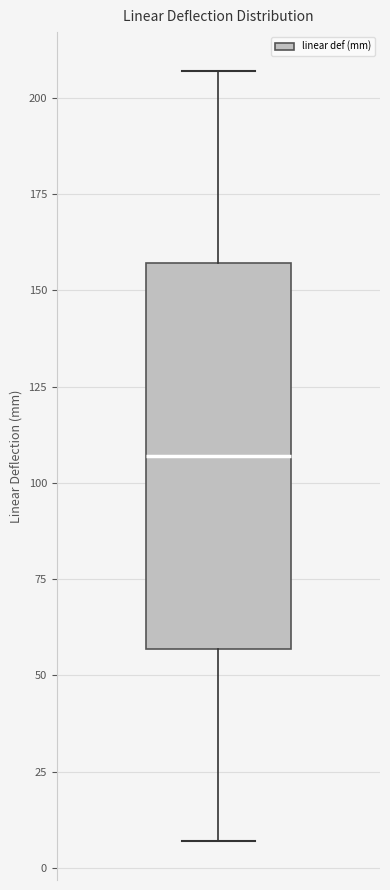

Where does the median line of the box sit on the y-axis? The values are not printed on the chart, so give them approximately, as read against the axis.

105